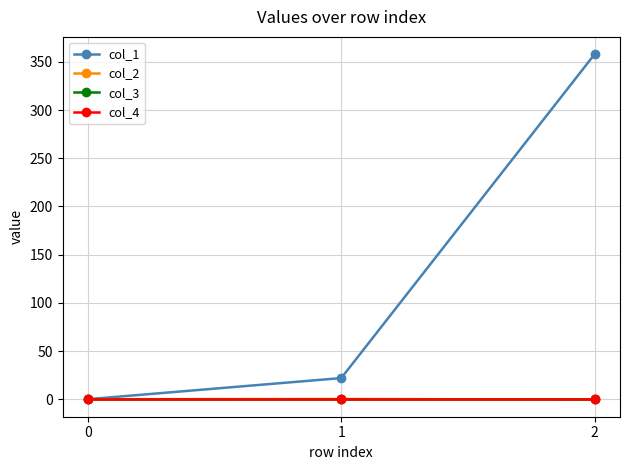

Does the chart display data point markers on the line(s)?

Yes